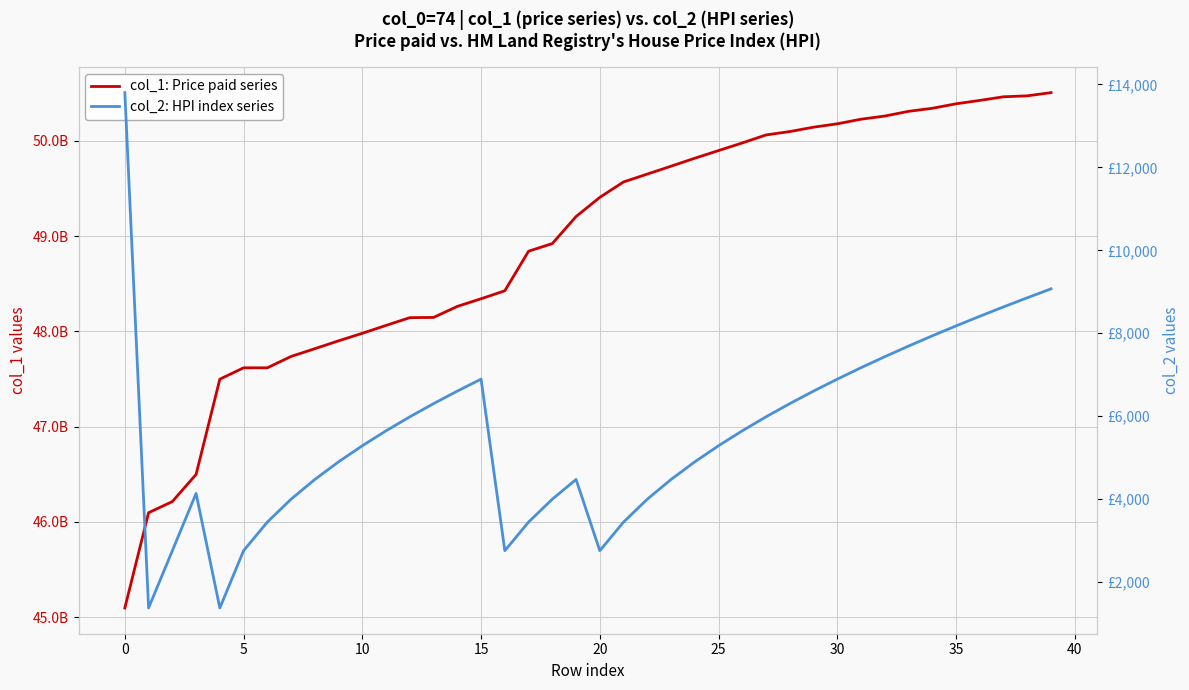

What is the sum of all col_2: HPI index series values?

224188